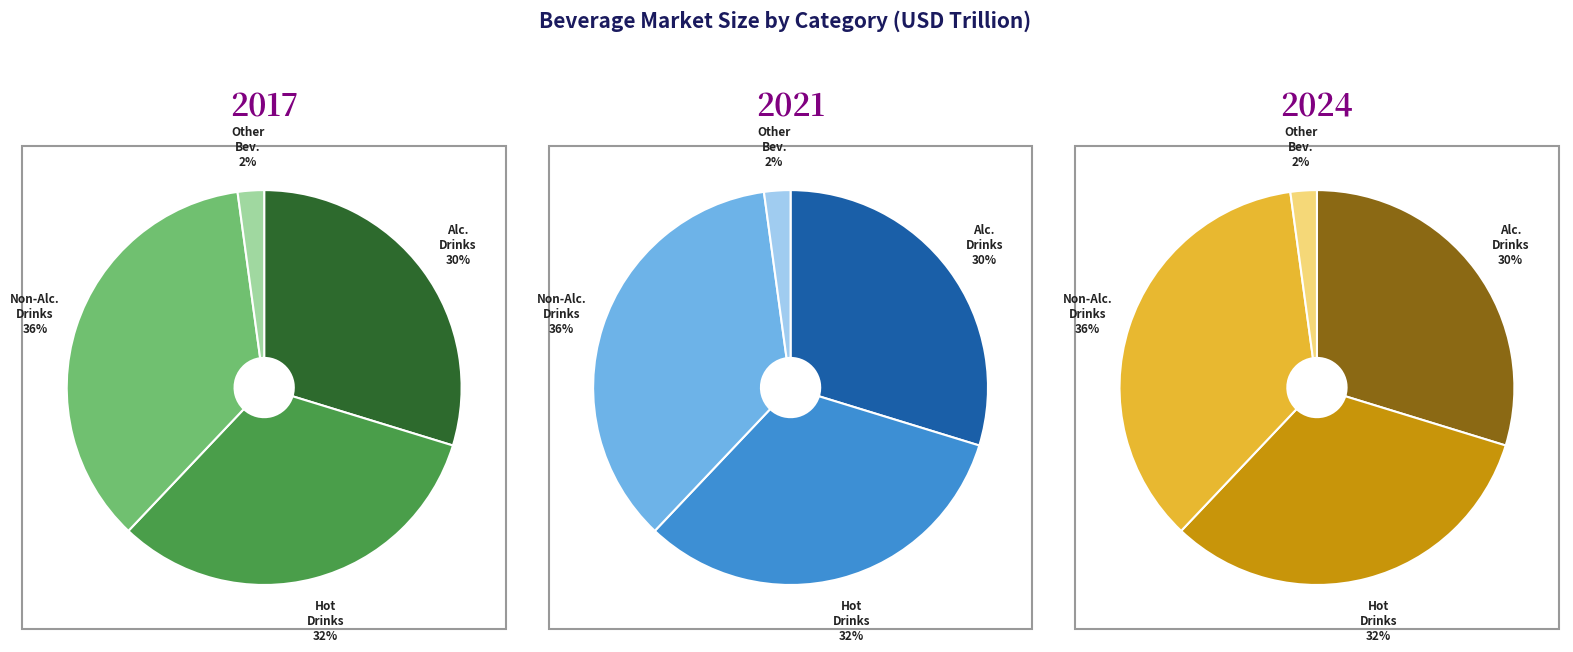

Rank the series by their average value, from highest to lowest.

2024, 2021, 2017